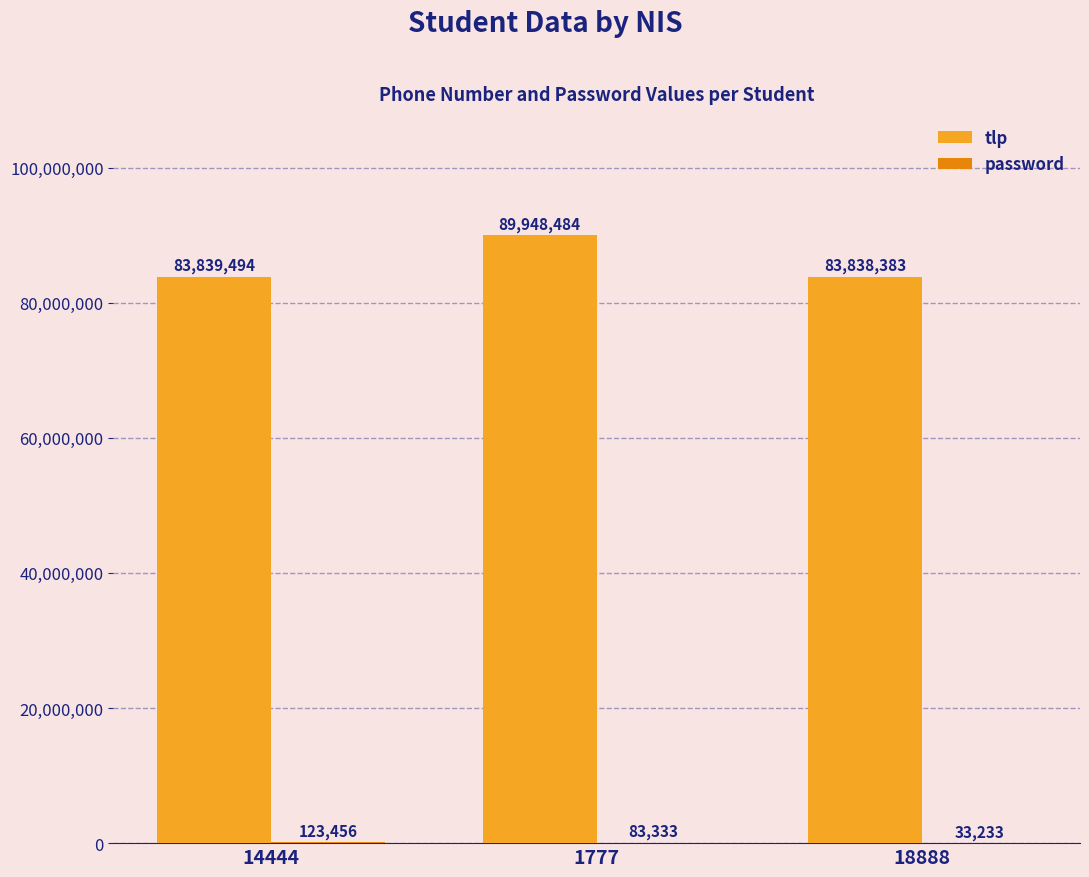

The value of tlp at 14444 is 83839494. True or false?

True